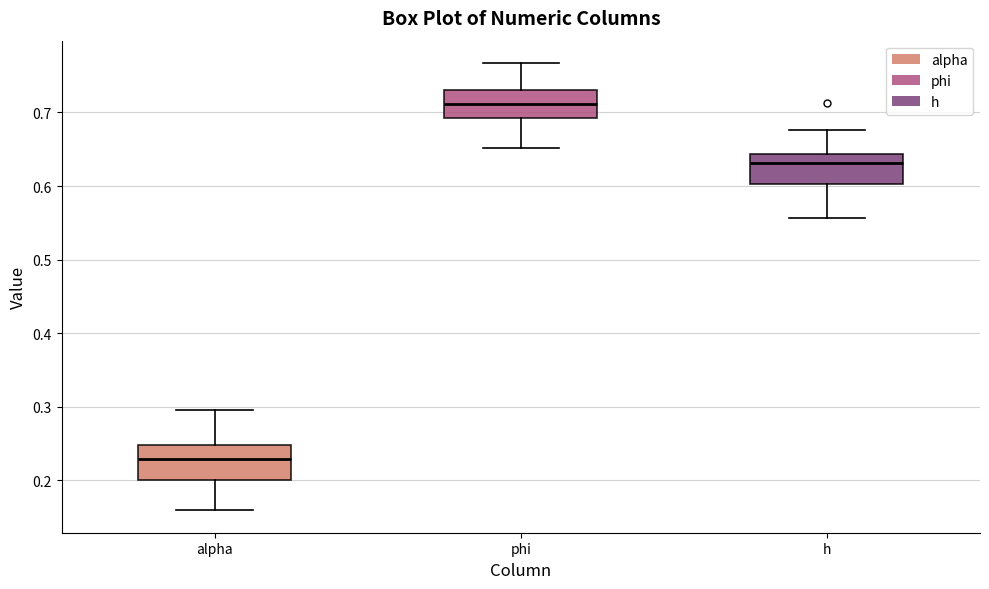

Reading left to right, transcribe this box plot: for each box, give where its median line is, the range the box spans, and where its two whiskers end, as read against the y-axis. The values are not printed on the chart, so give them approximately, as read against the axis.

alpha: median 0.23, box 0.20 to 0.25, whiskers 0.16 to 0.30
phi: median 0.71, box 0.69 to 0.73, whiskers 0.65 to 0.77
h: median 0.63, box 0.60 to 0.64, whiskers 0.56 to 0.68